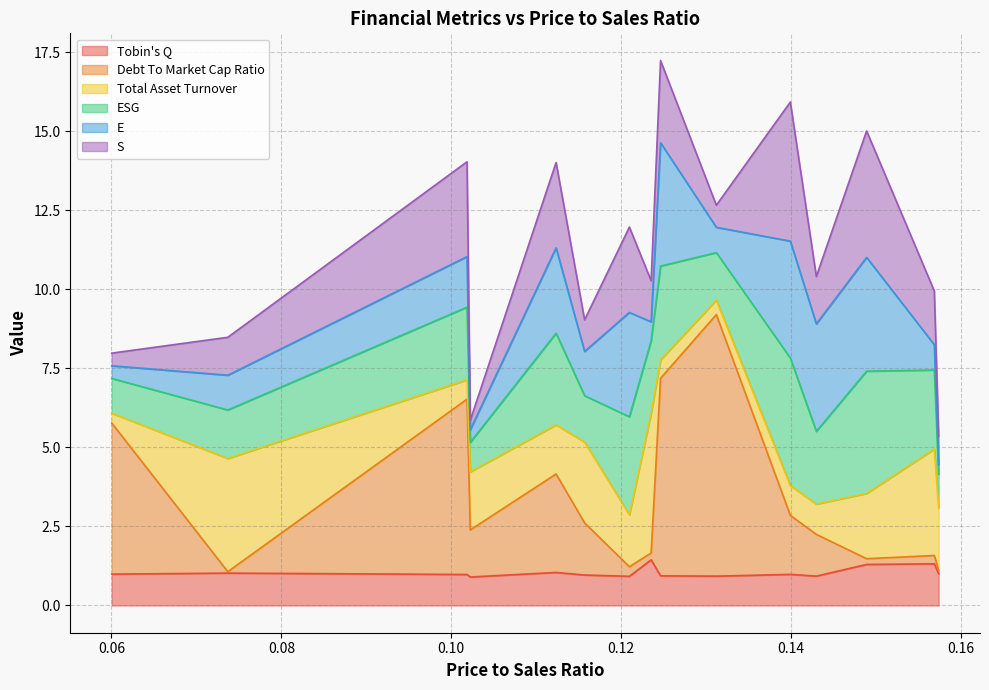

Where is the first local maximum for E?

0.10185485021438825